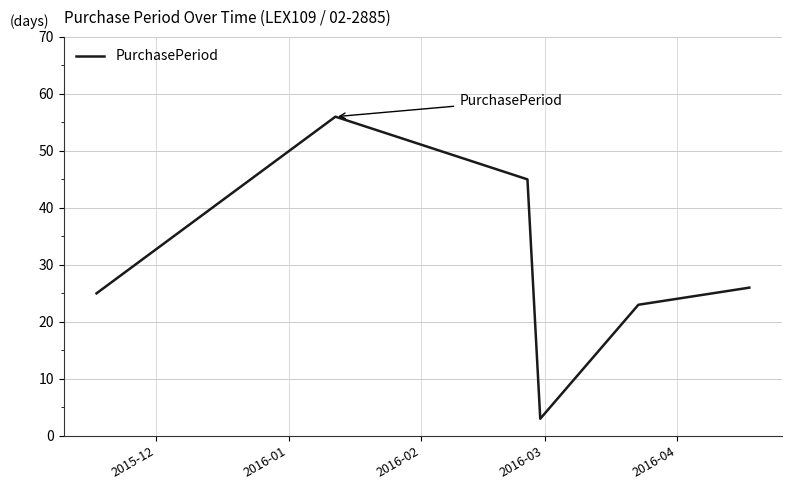

True or false: the data has more than 0 interior local peaks.

True